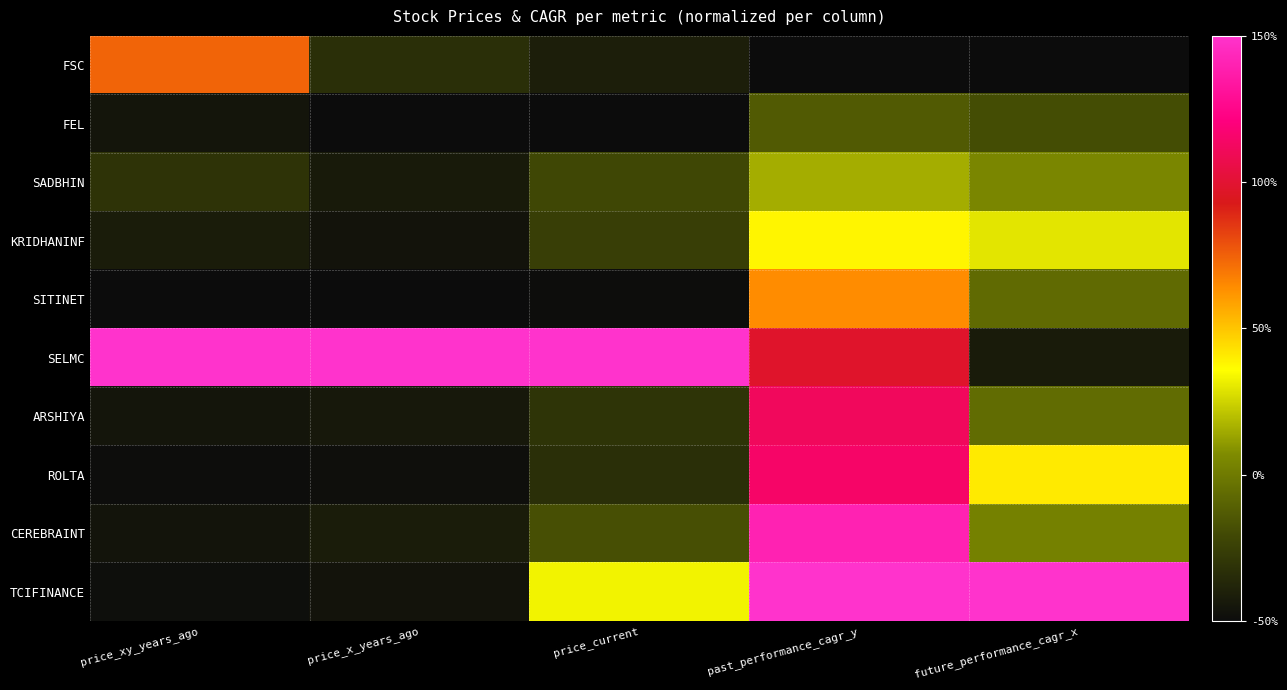

At which category is the sum across all series the highest?

past_performance_cagr_y